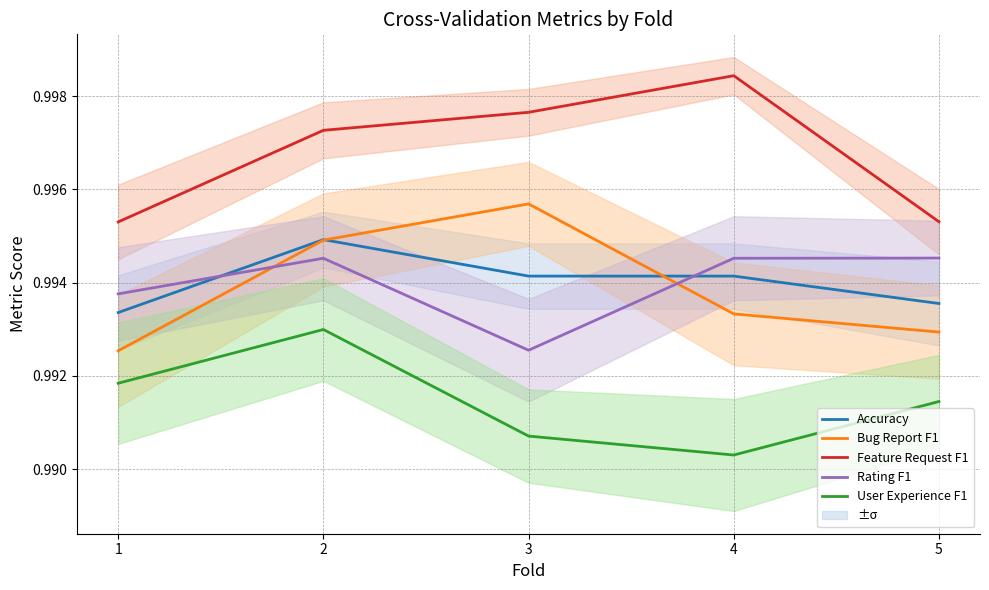

Rank the series at 4 from highest to lowest value.

Feature Request F1, Rating F1, Accuracy, Bug Report F1, User Experience F1